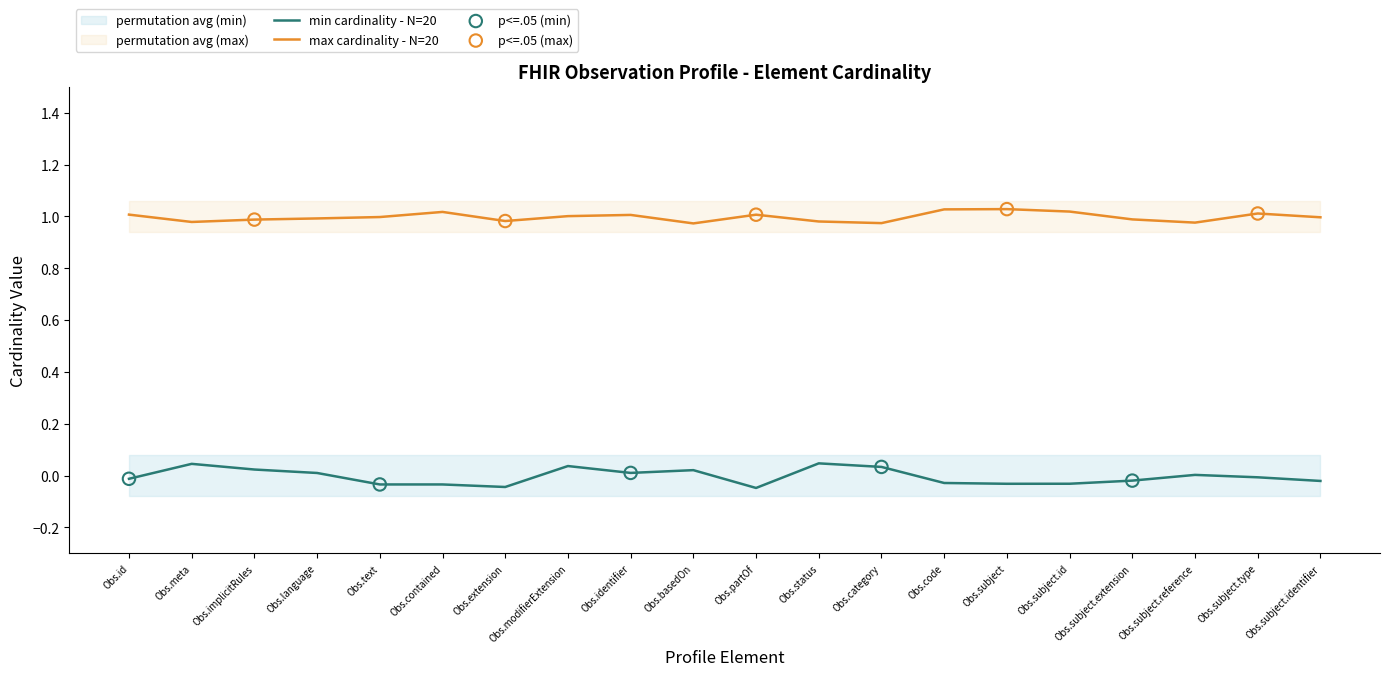

Which series reaches the minimum Y coordinate?

min_cardinality